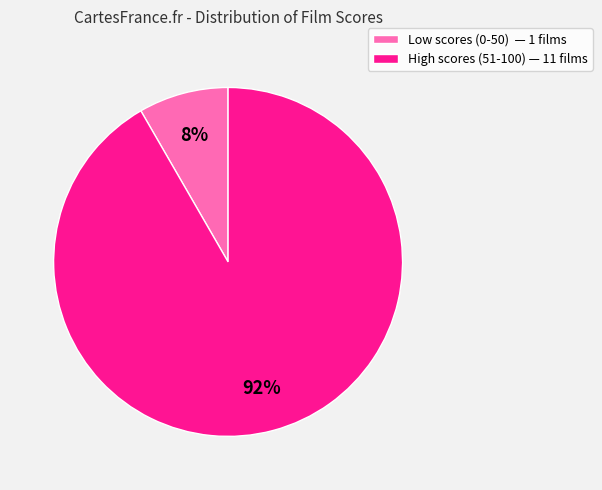

To the nearest percent, what is the average slice percentage?

50%